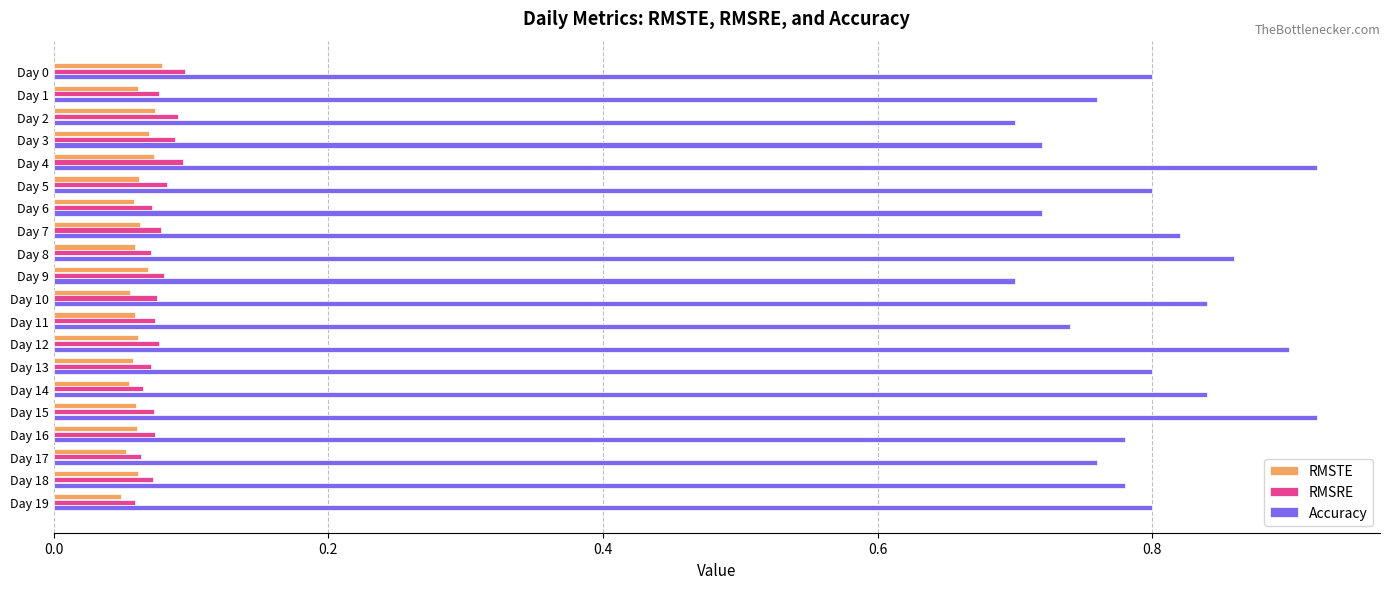

Which series has the widest spread of values?

Accuracy